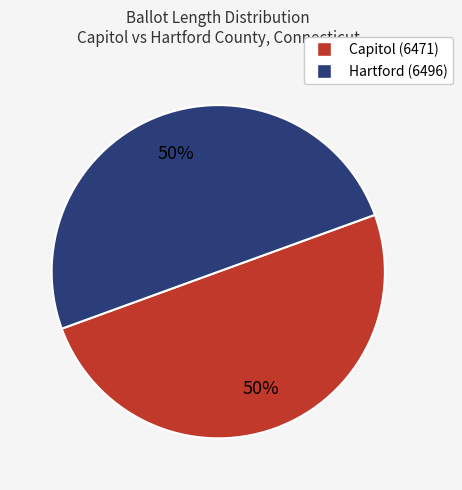

What is the ratio of the value at Hartford (6496) to the value at Capitol (6471)?

1.0